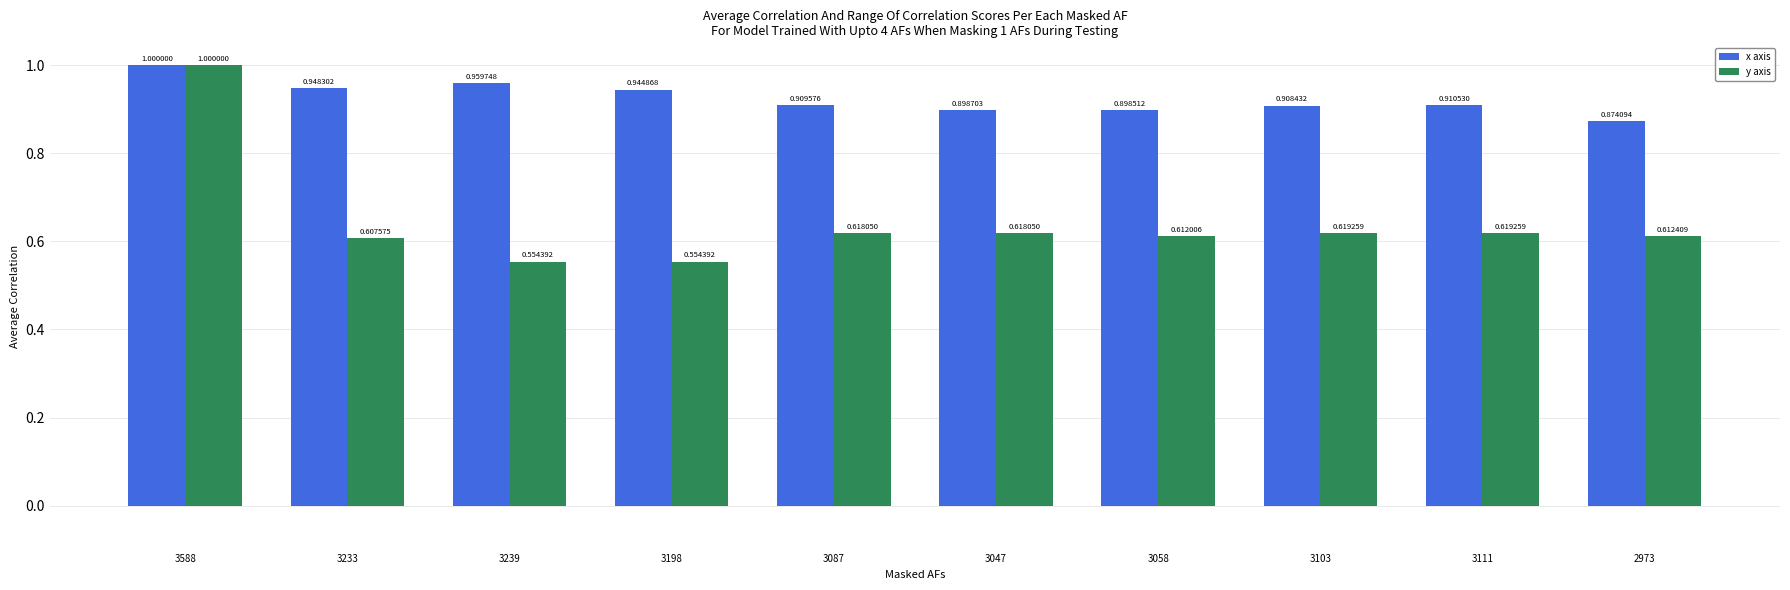

What is the spread (max minus min) of values at 3103?

0.3